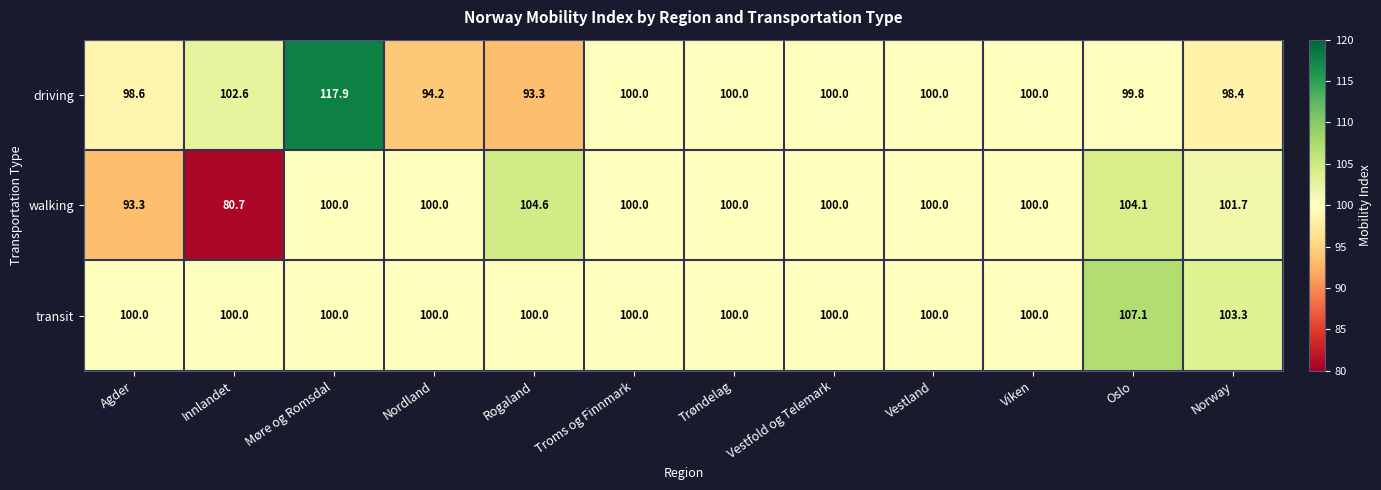

What is the difference between the maximum and minimum values in the walking series?

23.9